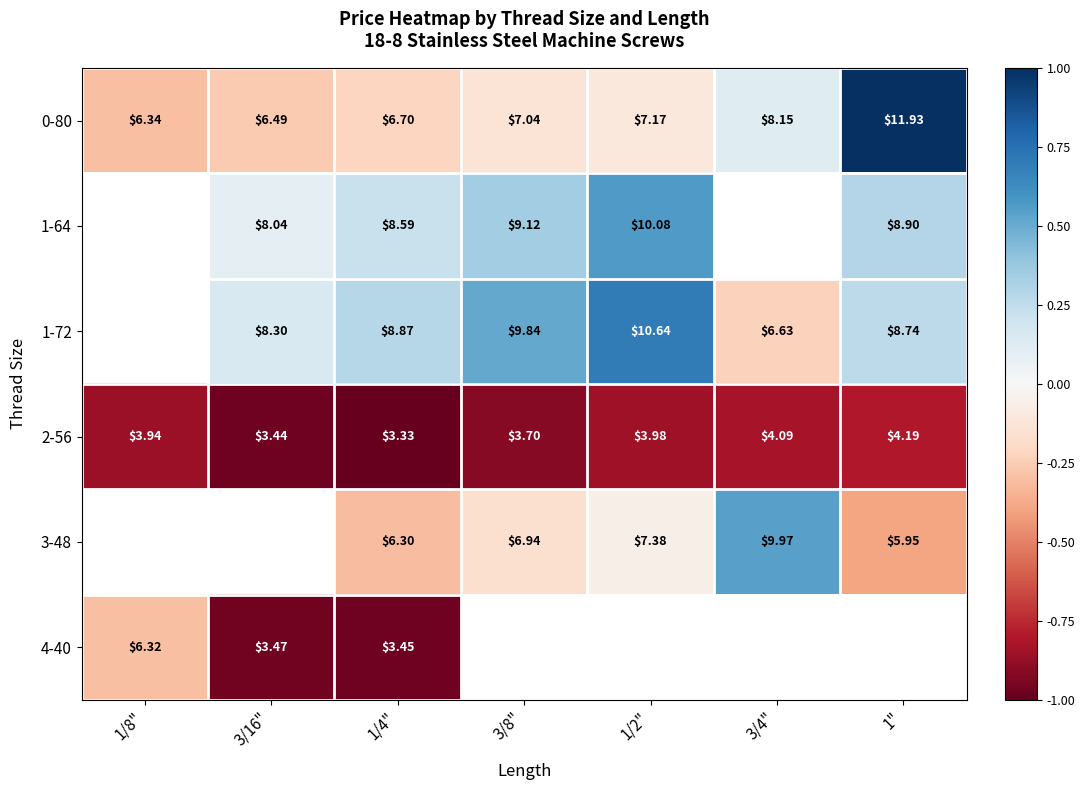

Which series has the largest total across all categories?

0-80